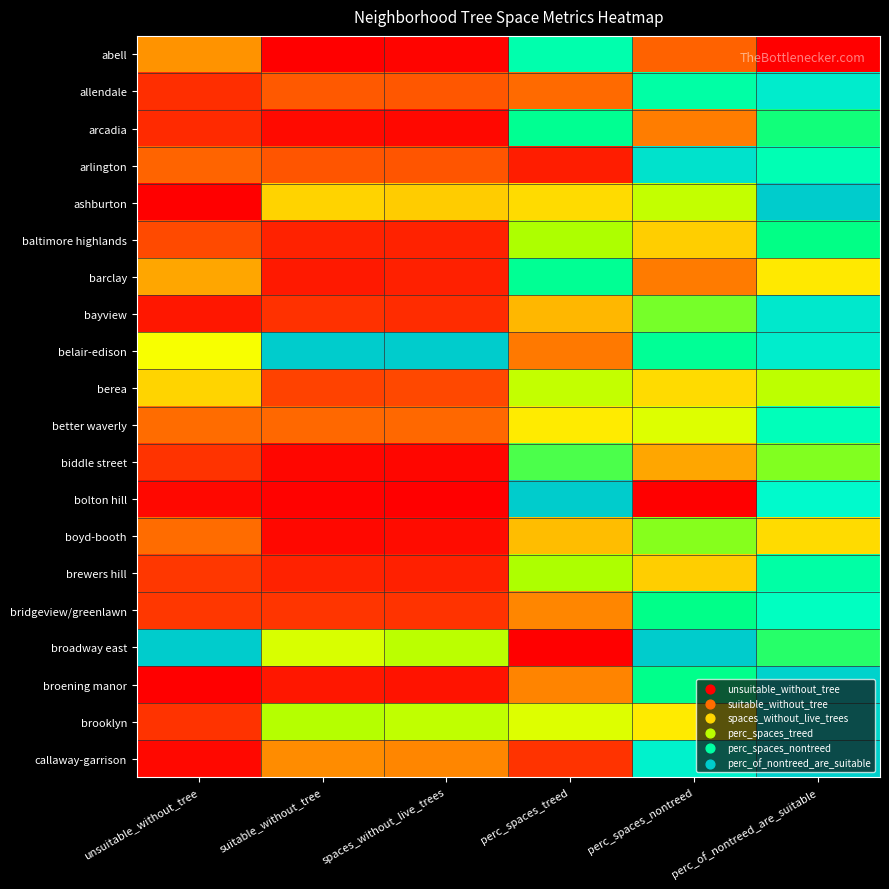

Reading left to right, list all the values displayed in this chart.

abell: unsuitable_without_tree=0.3	suitable_without_tree=0.0	spaces_without_live_trees=0.0	perc_spaces_treed=0.8	perc_spaces_nontreed=0.2	perc_of_nontreed_are_suitable=0.0
allendale: unsuitable_without_tree=0.1	suitable_without_tree=0.2	spaces_without_live_trees=0.2	perc_spaces_treed=0.2	perc_spaces_nontreed=0.8	perc_of_nontreed_are_suitable=0.9
arcadia: unsuitable_without_tree=0.1	suitable_without_tree=0.0	spaces_without_live_trees=0.0	perc_spaces_treed=0.8	perc_spaces_nontreed=0.2	perc_of_nontreed_are_suitable=0.7
arlington: unsuitable_without_tree=0.2	suitable_without_tree=0.2	spaces_without_live_trees=0.2	perc_spaces_treed=0.1	perc_spaces_nontreed=0.9	perc_of_nontreed_are_suitable=0.8
ashburton: unsuitable_without_tree=0.0	suitable_without_tree=0.4	spaces_without_live_trees=0.4	perc_spaces_treed=0.4	perc_spaces_nontreed=0.6	perc_of_nontreed_are_suitable=1.0
baltimore highlands: unsuitable_without_tree=0.1	suitable_without_tree=0.1	spaces_without_live_trees=0.1	perc_spaces_treed=0.6	perc_spaces_nontreed=0.4	perc_of_nontreed_are_suitable=0.7
barclay: unsuitable_without_tree=0.3	suitable_without_tree=0.1	spaces_without_live_trees=0.1	perc_spaces_treed=0.8	perc_spaces_nontreed=0.2	perc_of_nontreed_are_suitable=0.4
bayview: unsuitable_without_tree=0.0	suitable_without_tree=0.1	spaces_without_live_trees=0.1	perc_spaces_treed=0.3	perc_spaces_nontreed=0.7	perc_of_nontreed_are_suitable=0.9
belair-edison: unsuitable_without_tree=0.5	suitable_without_tree=1.0	spaces_without_live_trees=1.0	perc_spaces_treed=0.2	perc_spaces_nontreed=0.8	perc_of_nontreed_are_suitable=0.9
berea: unsuitable_without_tree=0.4	suitable_without_tree=0.1	spaces_without_live_trees=0.1	perc_spaces_treed=0.6	perc_spaces_nontreed=0.4	perc_of_nontreed_are_suitable=0.6
better waverly: unsuitable_without_tree=0.2	suitable_without_tree=0.2	spaces_without_live_trees=0.2	perc_spaces_treed=0.5	perc_spaces_nontreed=0.5	perc_of_nontreed_are_suitable=0.8
biddle street: unsuitable_without_tree=0.1	suitable_without_tree=0.0	spaces_without_live_trees=0.0	perc_spaces_treed=0.7	perc_spaces_nontreed=0.3	perc_of_nontreed_are_suitable=0.7
bolton hill: unsuitable_without_tree=0.0	suitable_without_tree=0.0	spaces_without_live_trees=0.0	perc_spaces_treed=1.0	perc_spaces_nontreed=0.0	perc_of_nontreed_are_suitable=0.9
boyd-booth: unsuitable_without_tree=0.2	suitable_without_tree=0.0	spaces_without_live_trees=0.0	perc_spaces_treed=0.3	perc_spaces_nontreed=0.7	perc_of_nontreed_are_suitable=0.4
brewers hill: unsuitable_without_tree=0.1	suitable_without_tree=0.1	spaces_without_live_trees=0.1	perc_spaces_treed=0.6	perc_spaces_nontreed=0.4	perc_of_nontreed_are_suitable=0.8
bridgeview/greenlawn: unsuitable_without_tree=0.1	suitable_without_tree=0.1	spaces_without_live_trees=0.1	perc_spaces_treed=0.2	perc_spaces_nontreed=0.8	perc_of_nontreed_are_suitable=0.9
broadway east: unsuitable_without_tree=1.0	suitable_without_tree=0.6	spaces_without_live_trees=0.6	perc_spaces_treed=0.0	perc_spaces_nontreed=1.0	perc_of_nontreed_are_suitable=0.7
broening manor: unsuitable_without_tree=0.0	suitable_without_tree=0.0	spaces_without_live_trees=0.0	perc_spaces_treed=0.2	perc_spaces_nontreed=0.8	perc_of_nontreed_are_suitable=1.0
brooklyn: unsuitable_without_tree=0.1	suitable_without_tree=0.6	spaces_without_live_trees=0.6	perc_spaces_treed=0.5	perc_spaces_nontreed=0.5	perc_of_nontreed_are_suitable=1.0
callaway-garrison: unsuitable_without_tree=0.0	suitable_without_tree=0.3	spaces_without_live_trees=0.2	perc_spaces_treed=0.1	perc_spaces_nontreed=0.9	perc_of_nontreed_are_suitable=1.0